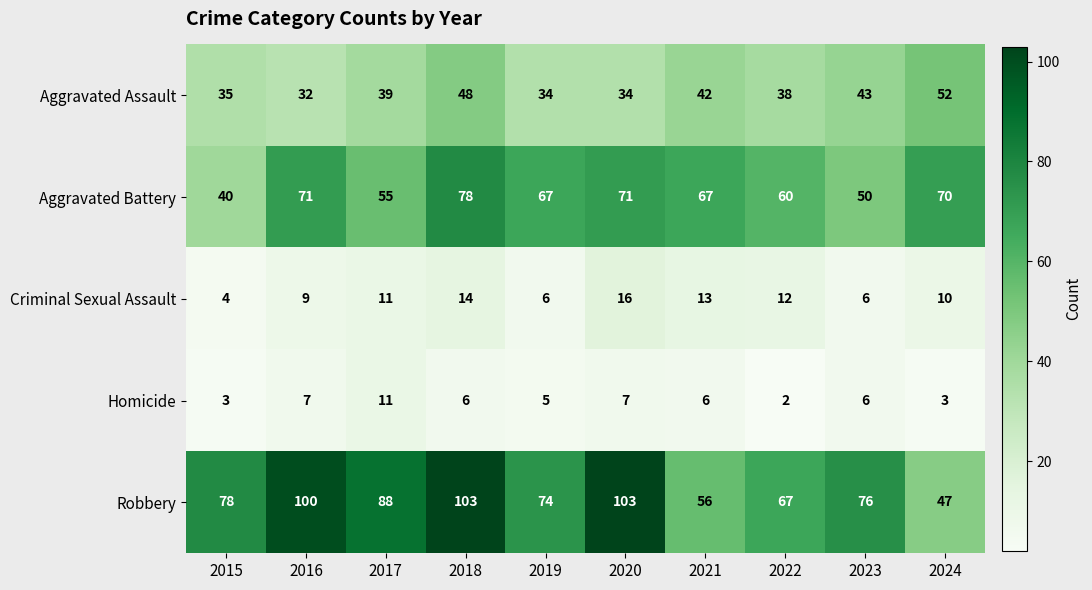

How many series are shown in this chart?

5